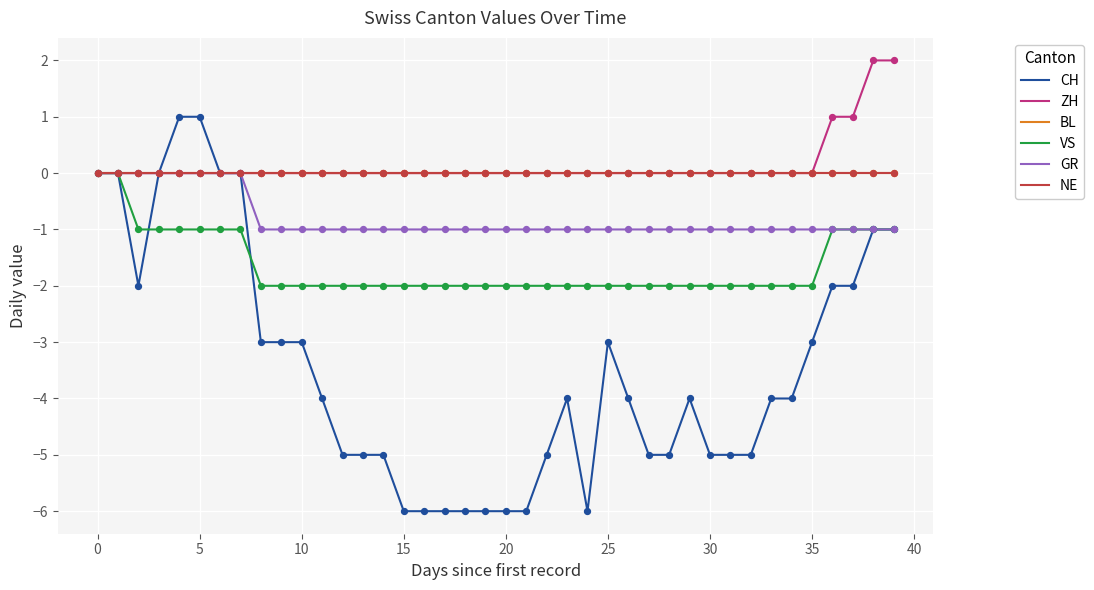

Does the chart have visible grid lines?

Yes